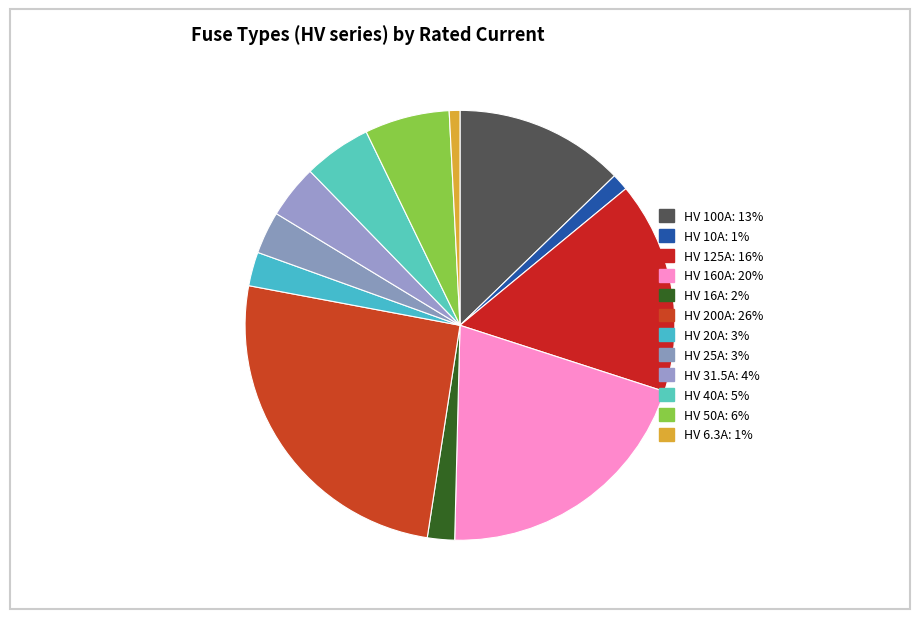

To the nearest percent, what is the combined percentage of HV 50A and HV 20A?

9%